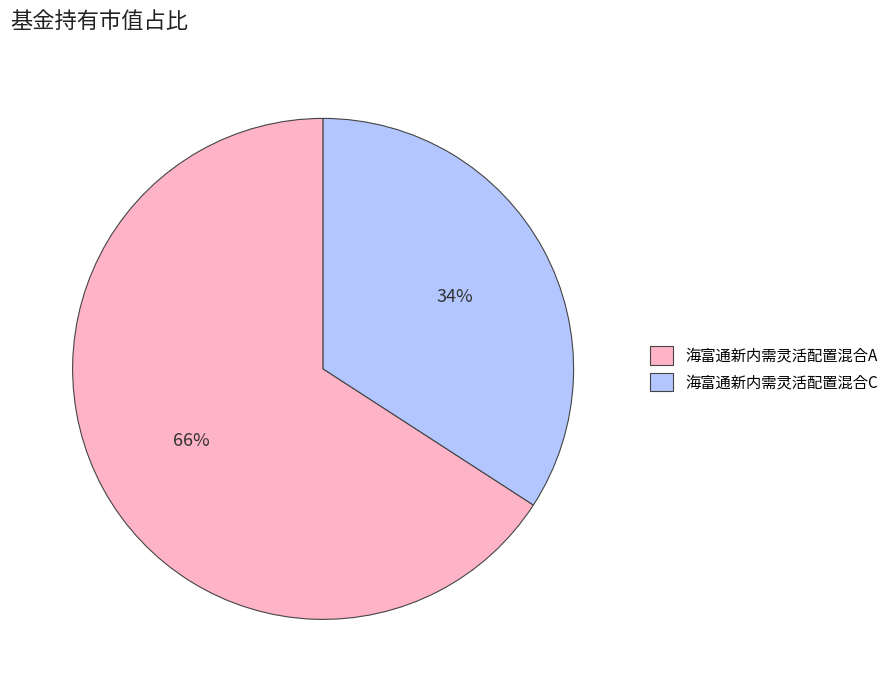

Do 海富通新内需灵活配置混合C and 海富通新内需灵活配置混合A together represent more than half of the pie?

Yes